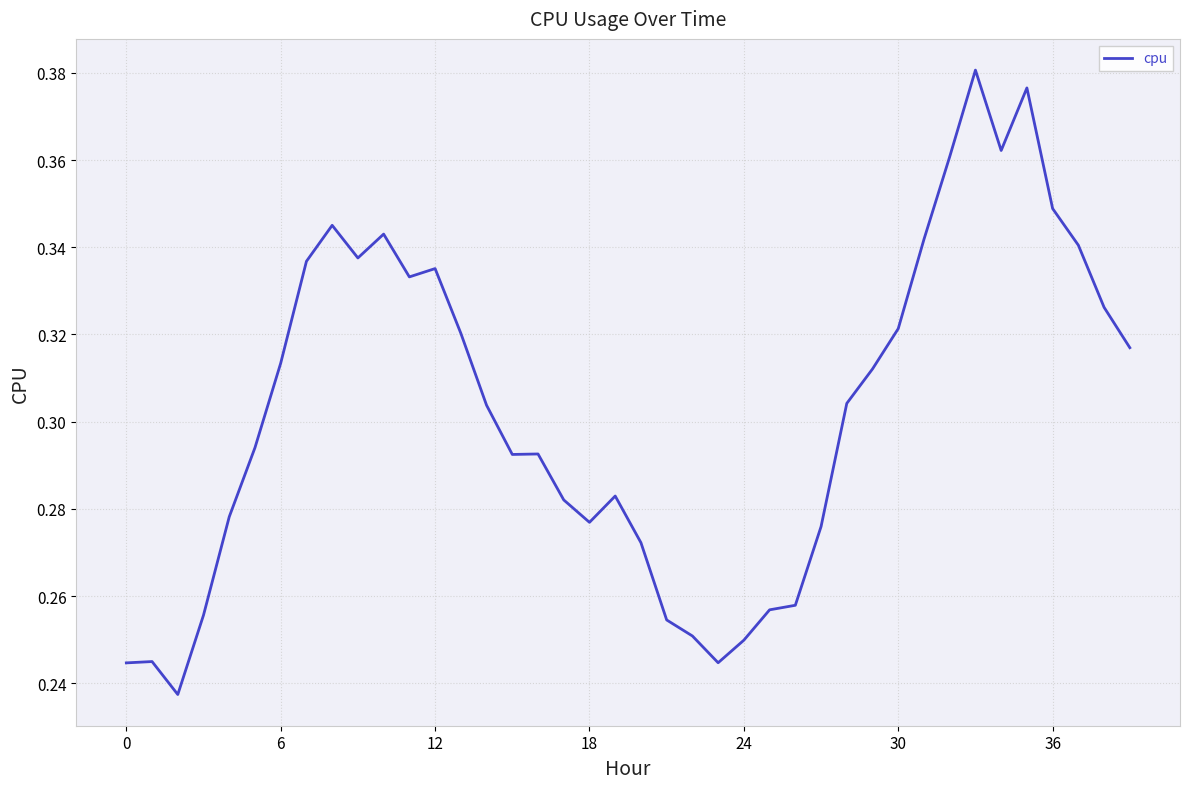

What is the greatest value displayed?

0.4